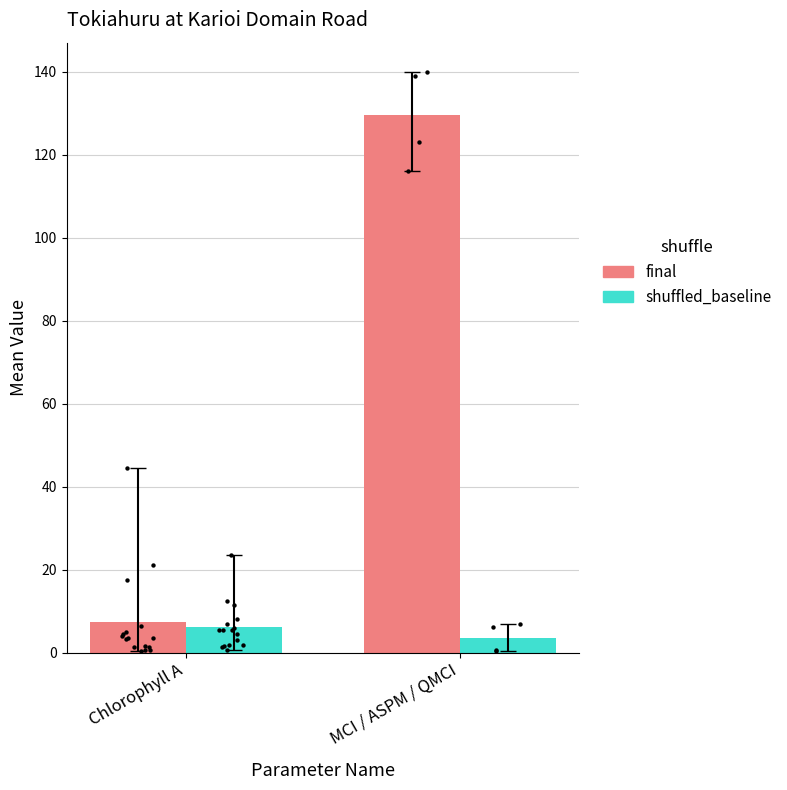

At which category is the sum across all series the highest?

MCI / ASPM / QMCI